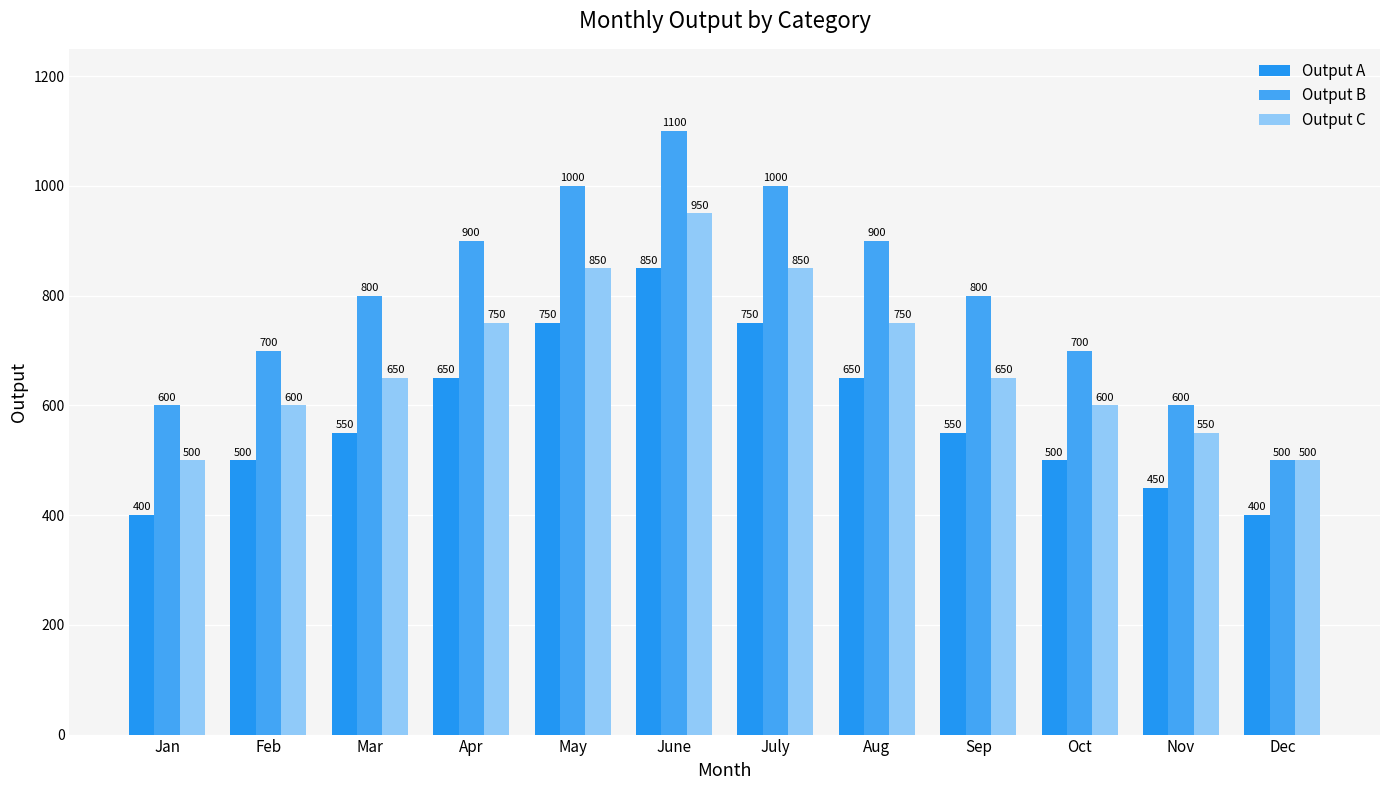

Reading left to right, what are all the values shown in this chart?

Output A: 400	500	550	650	750	850	750	650	550	500	450	400
Output B: 600	700	800	900	1000	1100	1000	900	800	700	600	500
Output C: 500	600	650	750	850	950	850	750	650	600	550	500